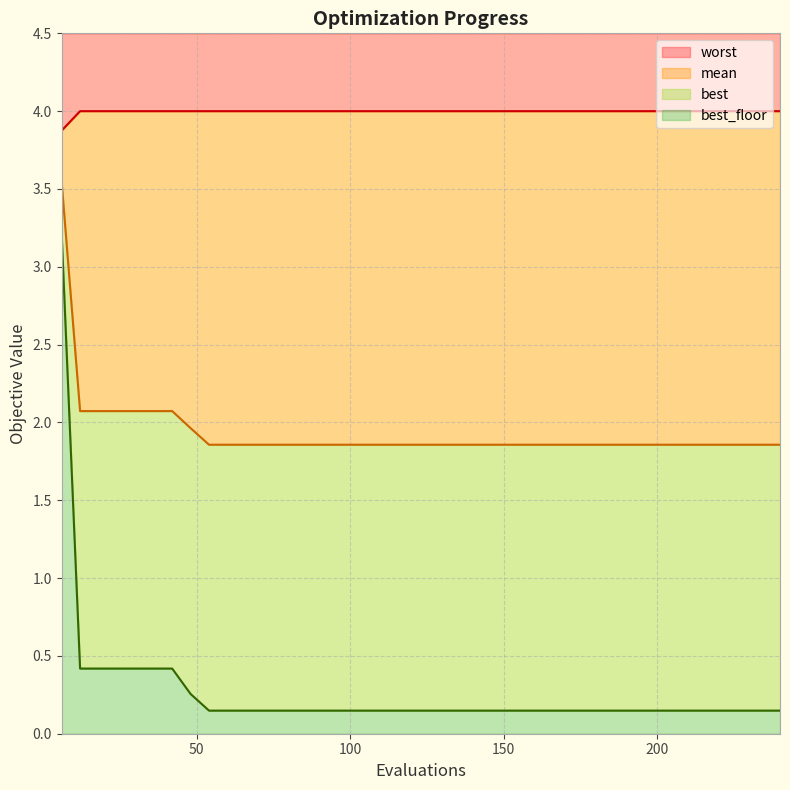

What are all the series names shown in the legend?

worst, mean, best, best_floor